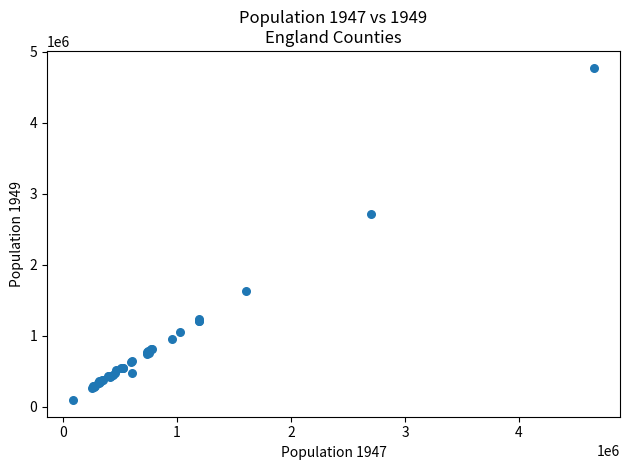

What Y value in the scatter plot is closest to 2432750?

2713000